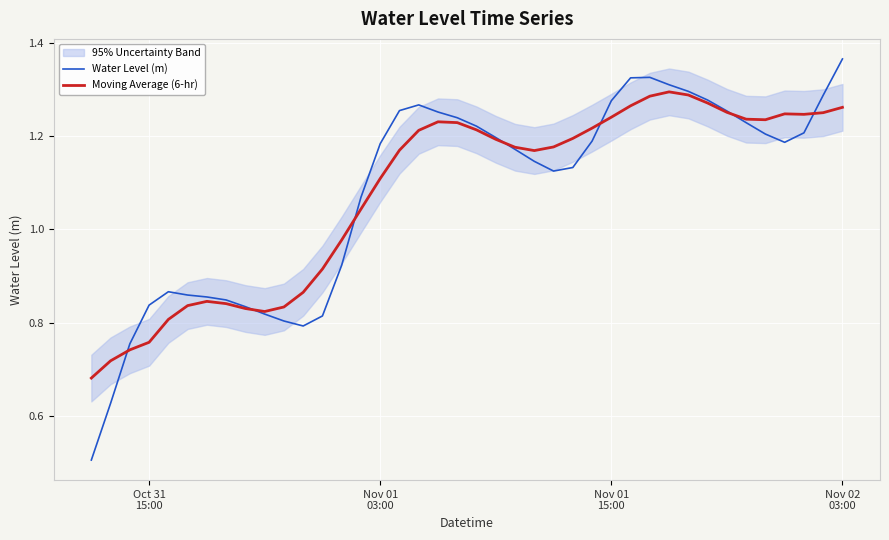

True or false: Moving Average (6-hr) has a value of 1.2 at Nov 01 15:00.

True